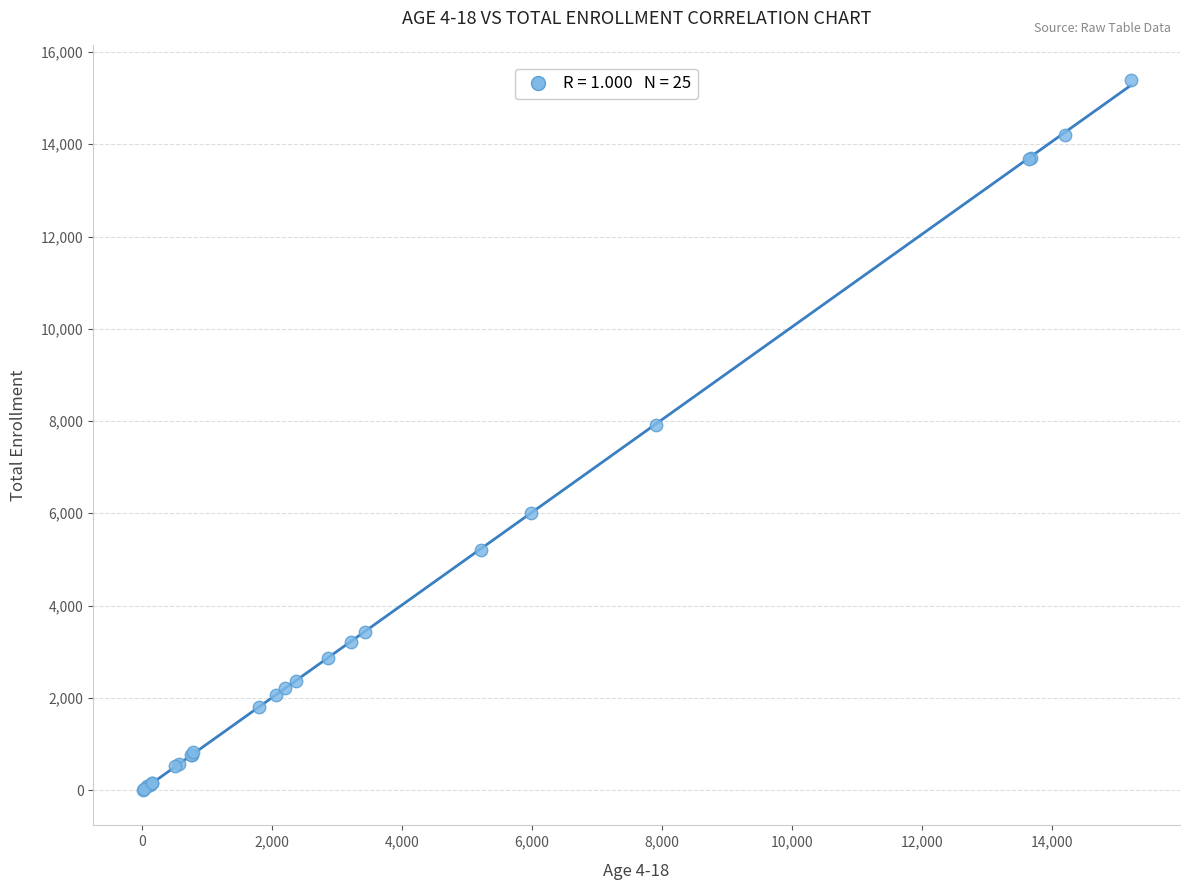

What Y value in the scatter plot is closest to 7696?

7913